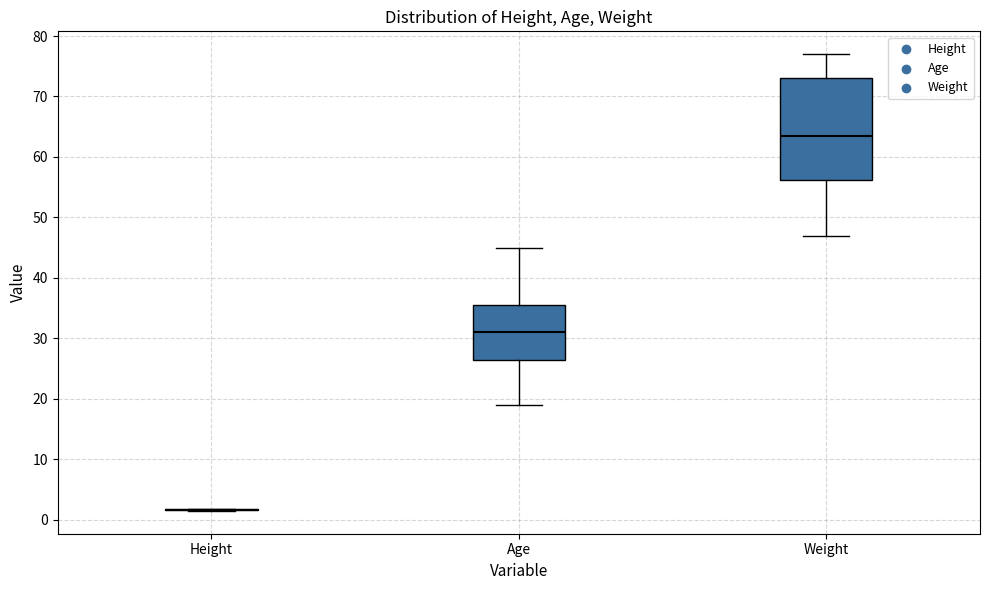

Where is the lower edge of the box for Age on the y-axis? The values are not printed on the chart, so give them approximately, as read against the axis.

27